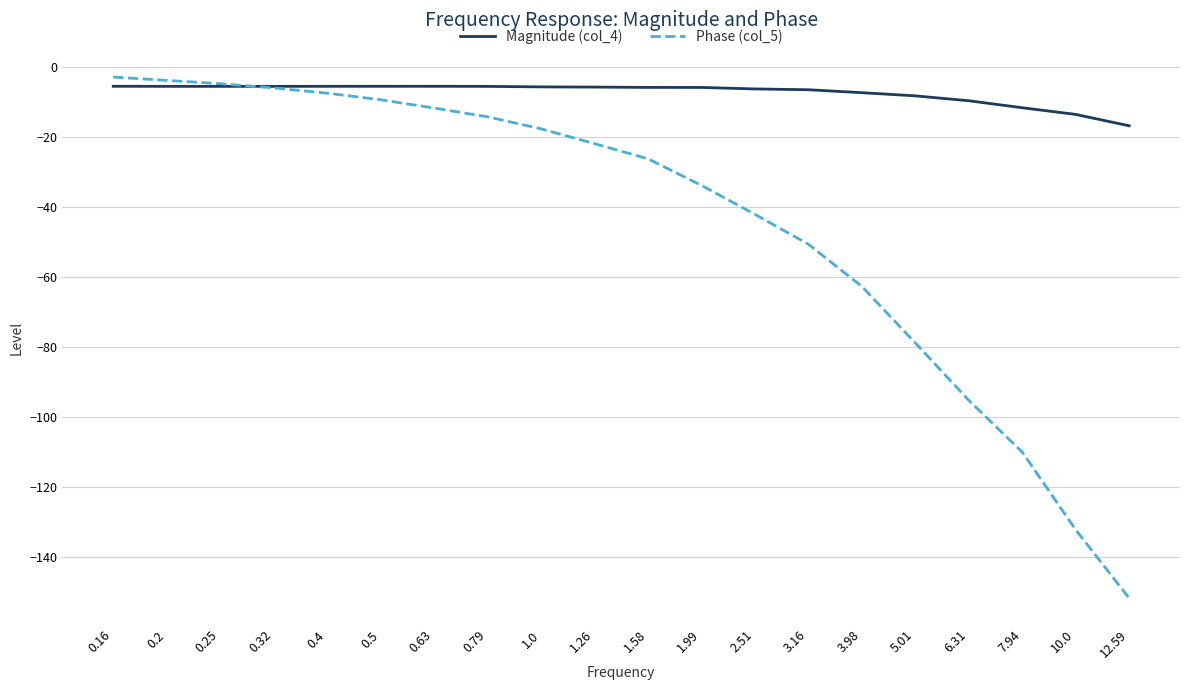

True or false: Phase (col_5) and Magnitude (col_4) cross at least once.

True